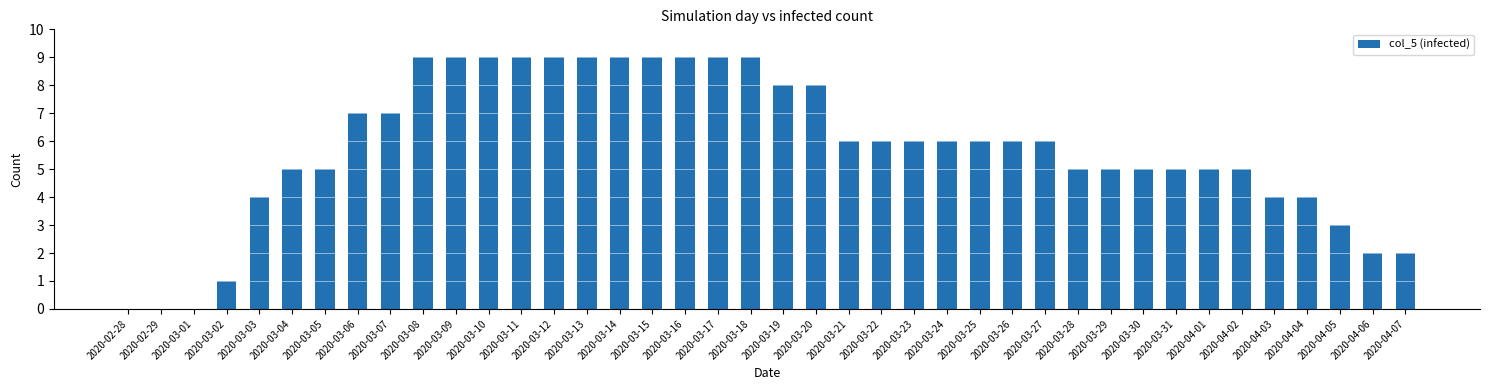

Which has a higher value, 2020-04-06 or 2020-03-02?

2020-04-06